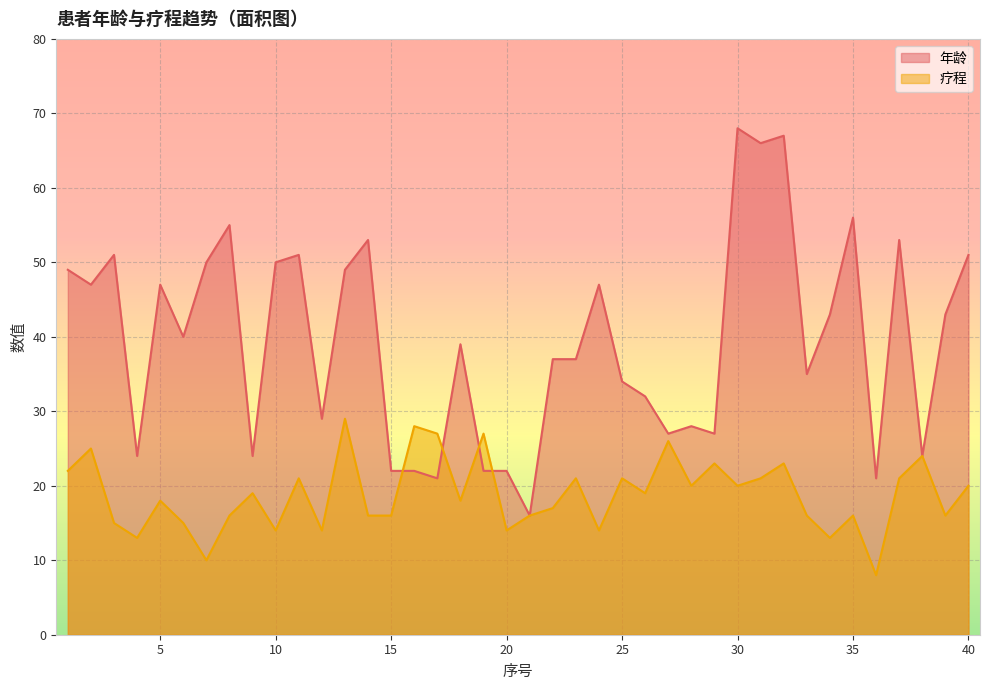

What is the minimum value shown in the chart?

8